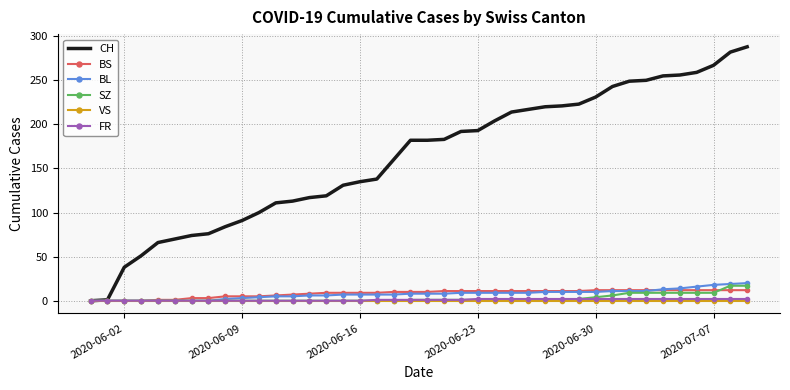

What is the highest value of the BL series?

20